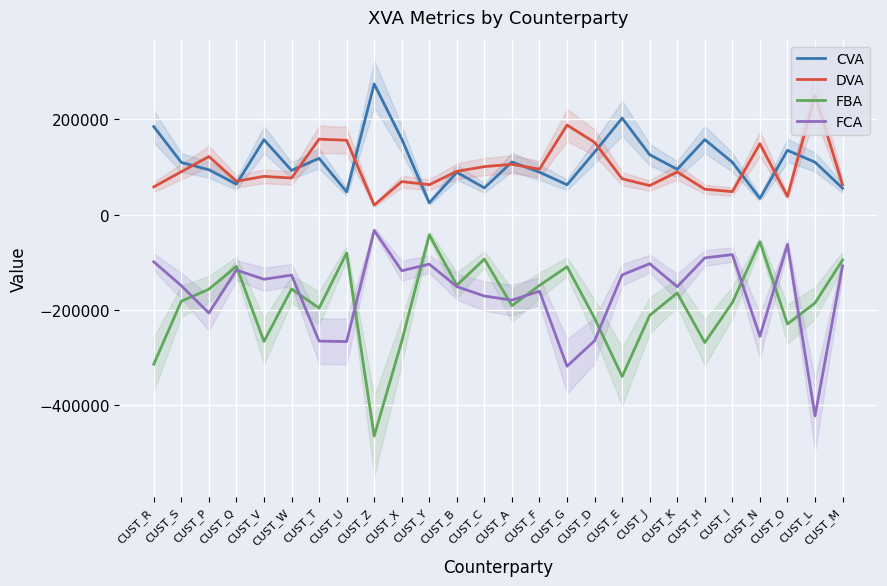

Which has a higher value, CUST_X or CUST_C?

CUST_X